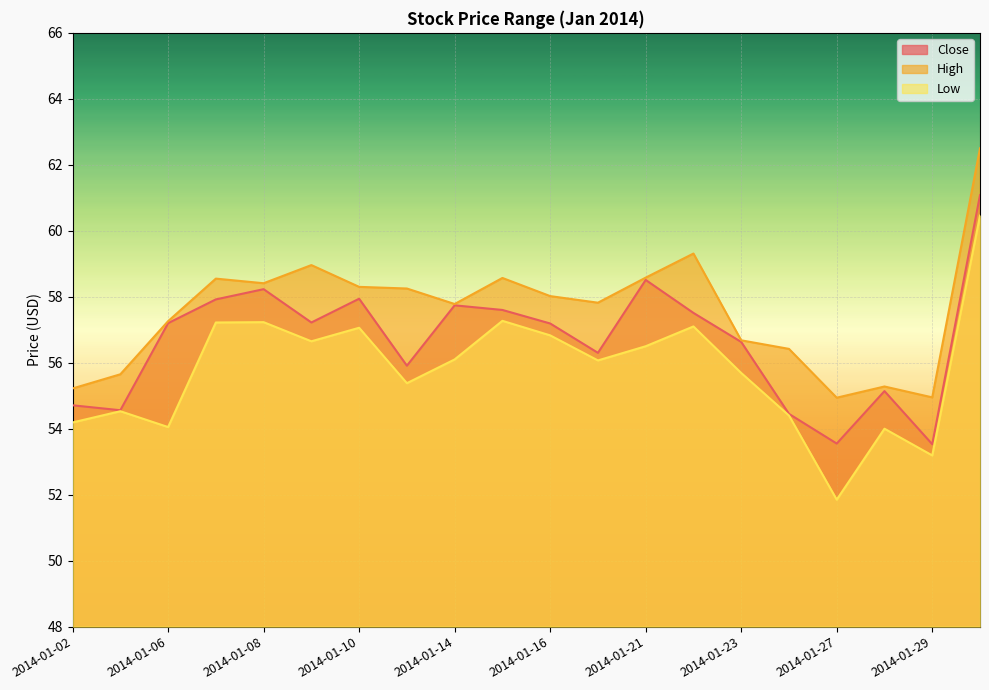

Which category has the lowest value across all series?

2014-01-27